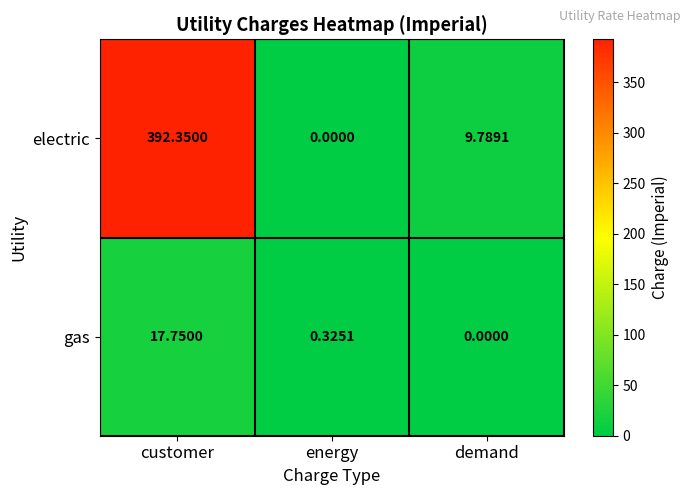

At which category is the sum across all series the highest?

customer